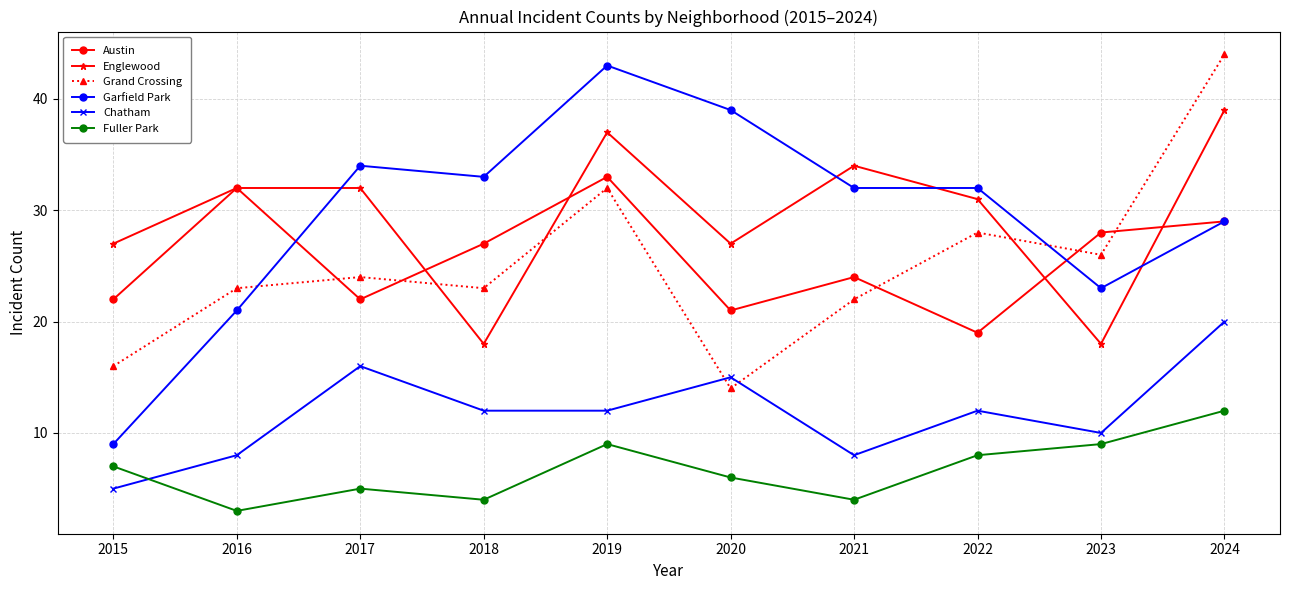

True or false: Fuller Park and Garfield Park cross at least once.

False